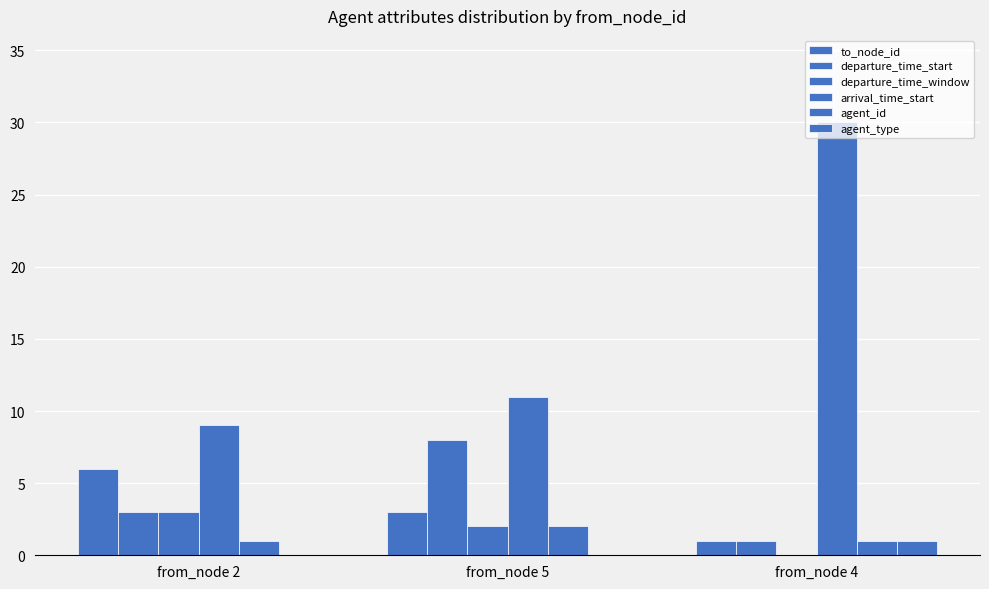

Where does the arrival_time_start series first go above 11?

from_node 4